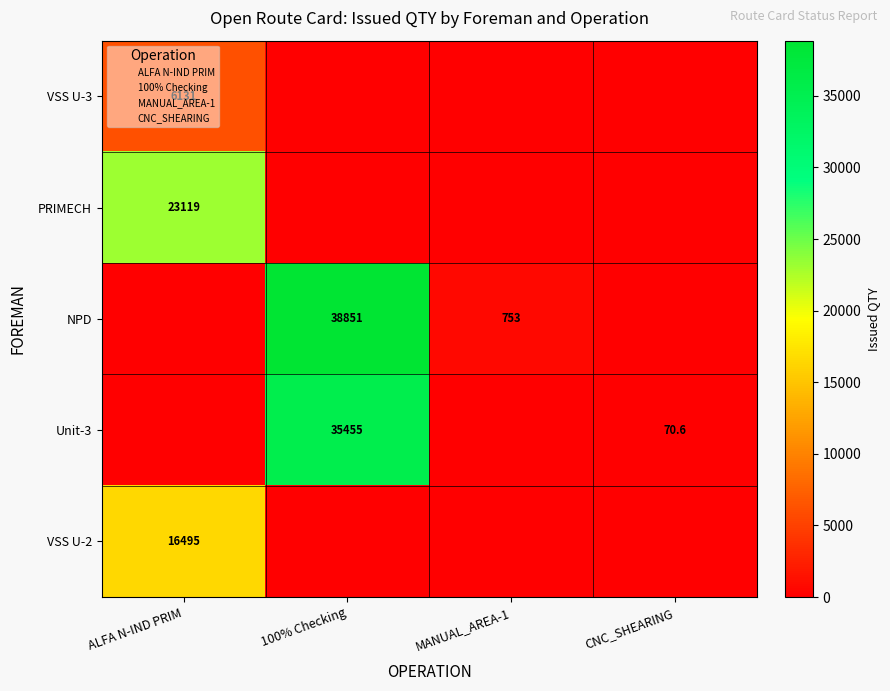

At 100% Checking, list the series in order from smallest to largest.

VSS U-3, PRIMECH, VSS U-2, Unit-3, NPD